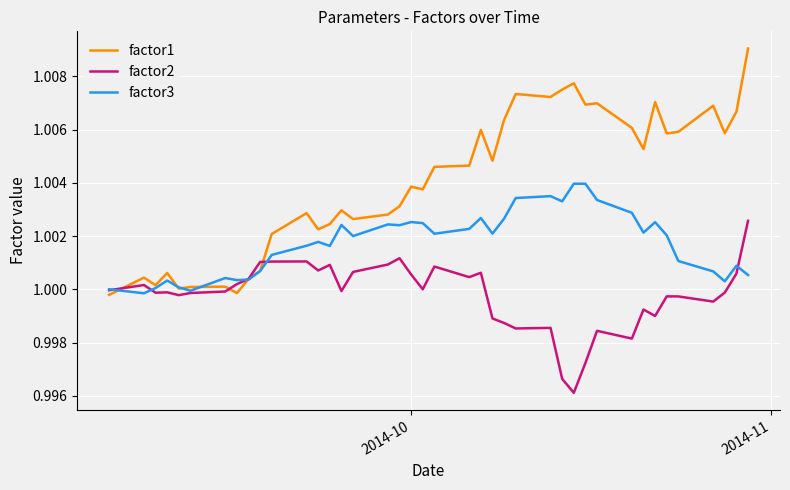

Rank the series by their maximum value, from lowest to highest.

factor2, factor3, factor1